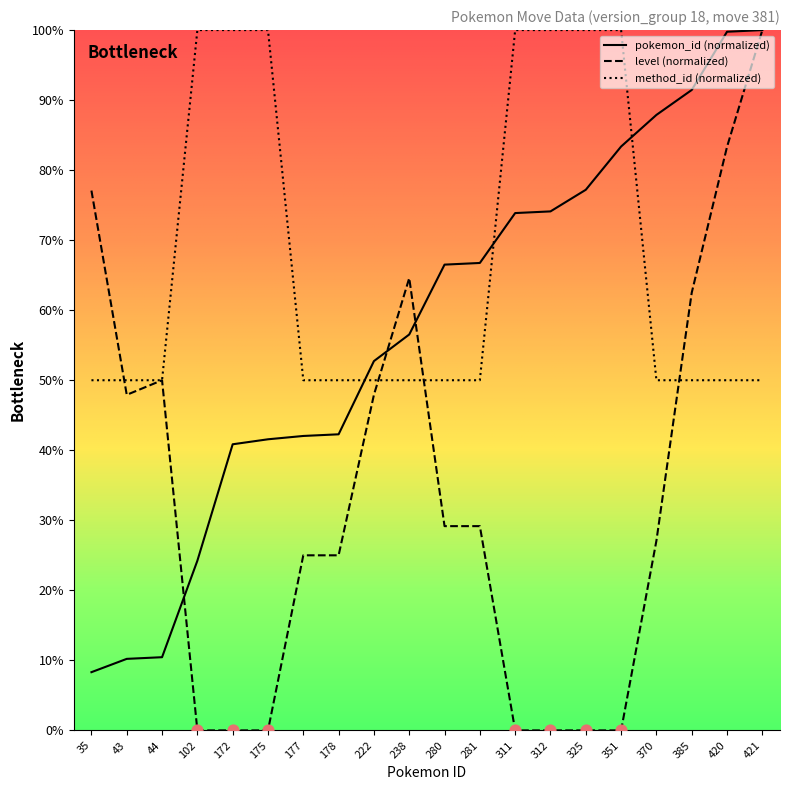

What are all the series names shown in the legend?

pokemon_id (normalized), level (normalized), method_id (normalized)